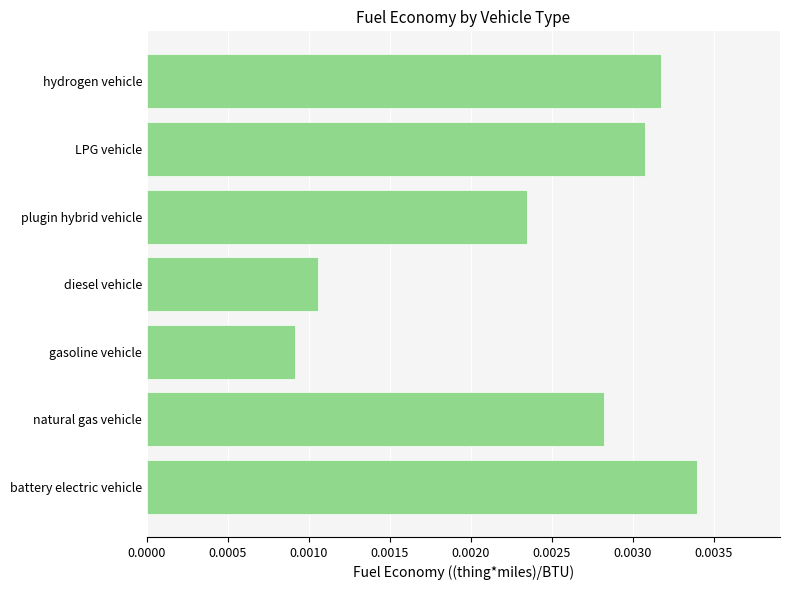

List the labels in order of value, smallest first.

gasoline vehicle, diesel vehicle, plugin hybrid vehicle, natural gas vehicle, LPG vehicle, hydrogen vehicle, battery electric vehicle